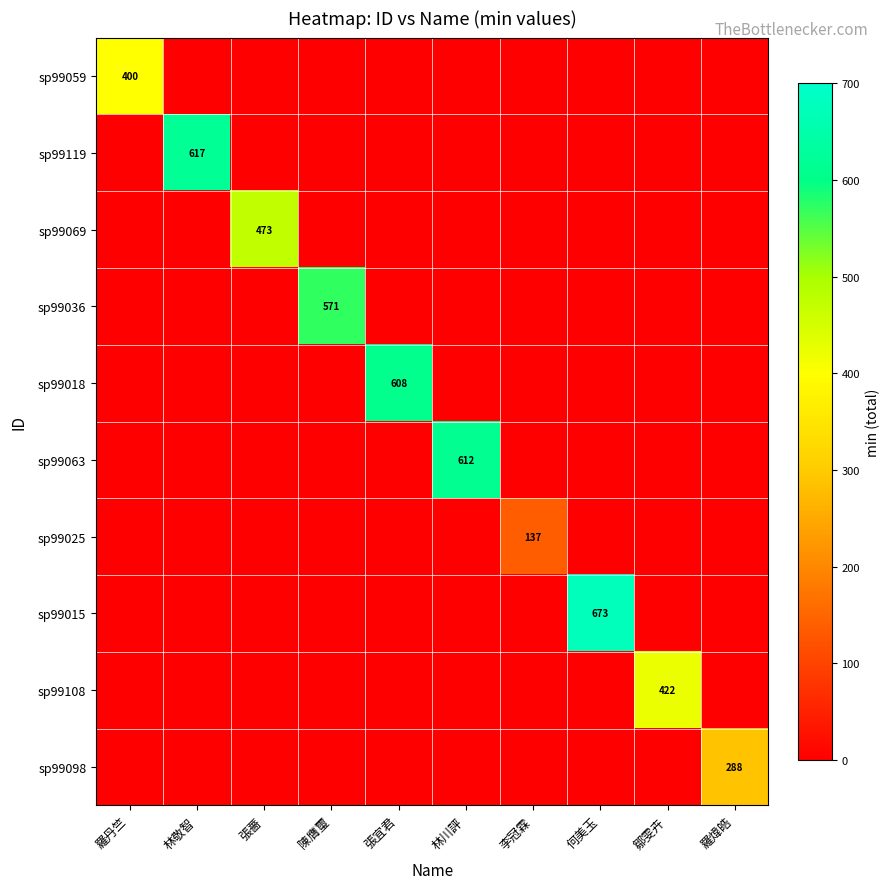

The sp99025 series shows 39 at 李冠霖. True or false?

False